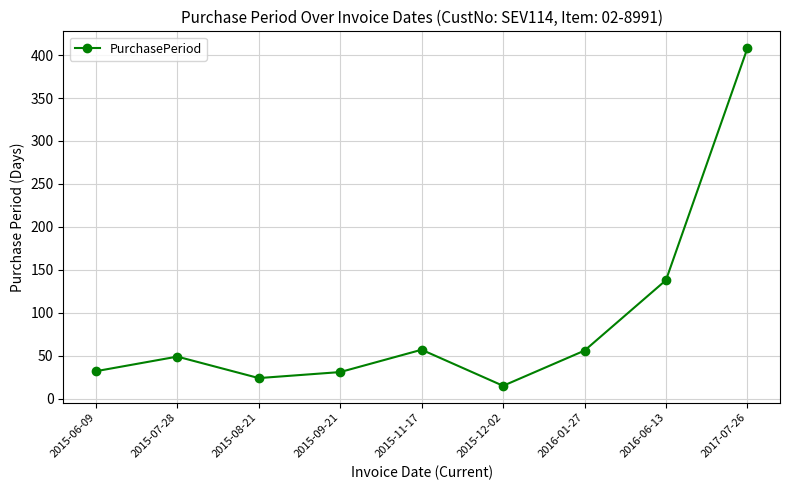

What is the sum of the values at 2017-07-26 and 2015-08-21?

432